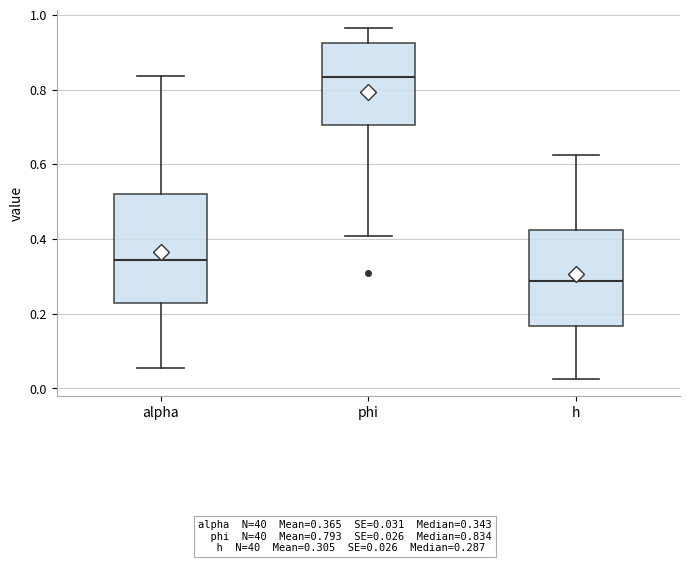

Reading left to right, transcribe this box plot: for each box, give where its median line is, the range the box spans, and where its two whiskers end, as read against the y-axis. The values are not printed on the chart, so give them approximately, as read against the axis.

alpha: median 0.34, box 0.22 to 0.52, whiskers 0.06 to 0.84
phi: median 0.84, box 0.70 to 0.92, whiskers 0.40 to 0.96
h: median 0.28, box 0.16 to 0.42, whiskers 0.02 to 0.62